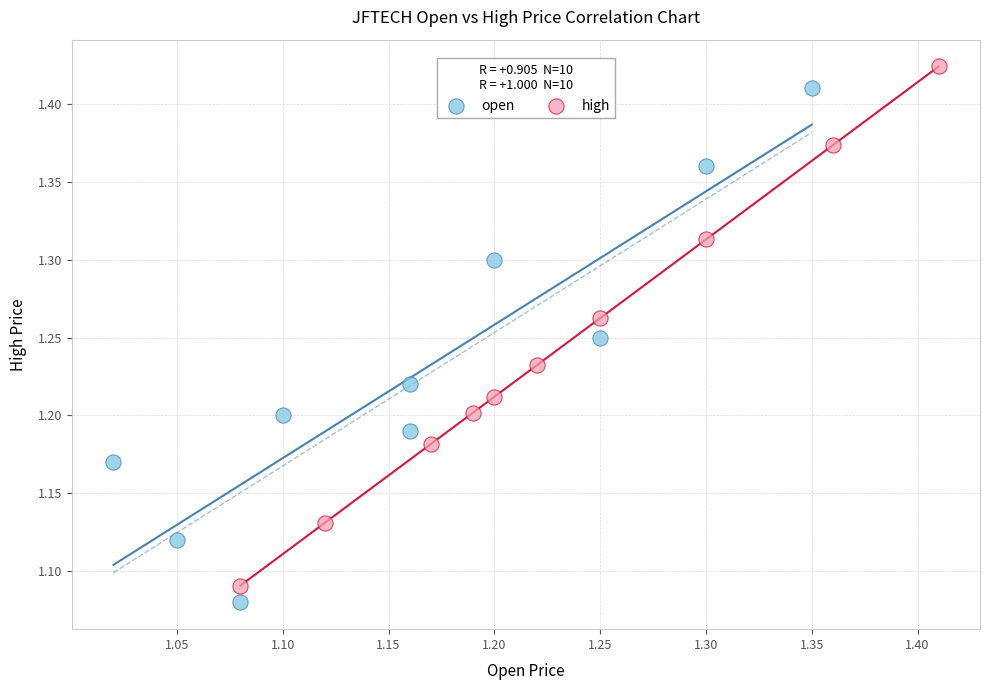

Which series has the widest spread of Y values?

high